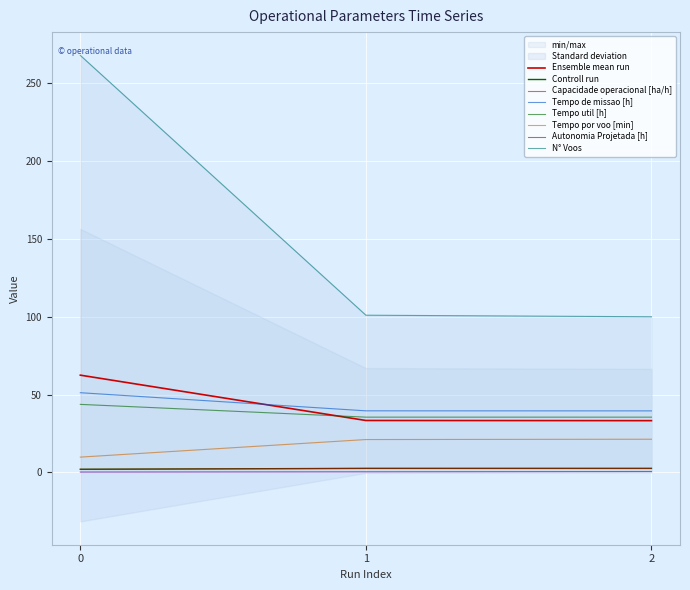

What are all the series names shown in the legend?

Capacidade operacional [ha/h], Tempo de missao [h], Tempo util [h], Tempo por voo [min], Autonomia Projetada [h], N° Voos